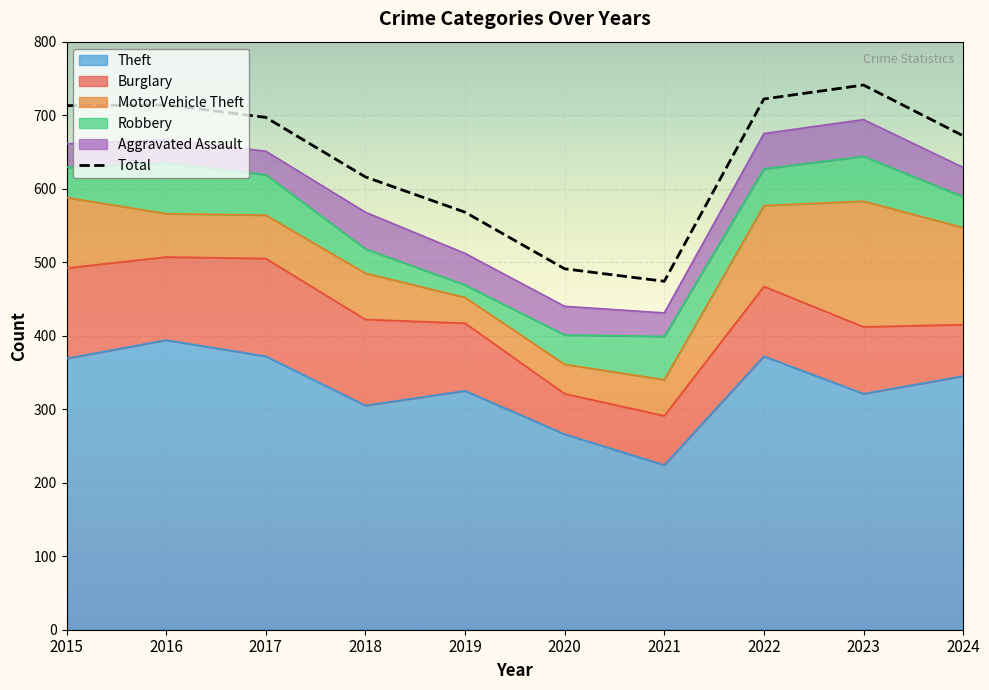

What is the sum of the Total values at 2016 and 2015?

1427